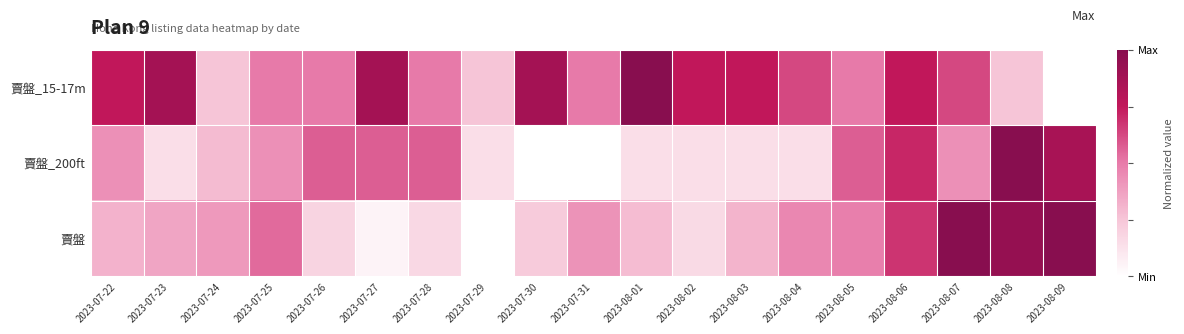

Reading right to left, extract all data points from this chart.

賣盤_15-17m: 2023-08-09=0.0	2023-08-08=0.2	2023-08-07=0.6	2023-08-06=0.8	2023-08-05=0.5	2023-08-04=0.6	2023-08-03=0.8	2023-08-02=0.8	2023-08-01=1.0	2023-07-31=0.5	2023-07-30=0.9	2023-07-29=0.2	2023-07-28=0.5	2023-07-27=0.9	2023-07-26=0.5	2023-07-25=0.5	2023-07-24=0.2	2023-07-23=0.9	2023-07-22=0.8
賣盤_200ft: 2023-08-09=0.9	2023-08-08=1.0	2023-08-07=0.4	2023-08-06=0.7	2023-08-05=0.6	2023-08-04=0.1	2023-08-03=0.1	2023-08-02=0.1	2023-08-01=0.1	2023-07-31=0.0	2023-07-30=0.0	2023-07-29=0.1	2023-07-28=0.6	2023-07-27=0.6	2023-07-26=0.6	2023-07-25=0.4	2023-07-24=0.3	2023-07-23=0.1	2023-07-22=0.4
賣盤: 2023-08-09=1.0	2023-08-08=0.9	2023-08-07=1.0	2023-08-06=0.7	2023-08-05=0.5	2023-08-04=0.5	2023-08-03=0.3	2023-08-02=0.2	2023-08-01=0.3	2023-07-31=0.4	2023-07-30=0.2	2023-07-29=0.0	2023-07-28=0.2	2023-07-27=0.1	2023-07-26=0.2	2023-07-25=0.5	2023-07-24=0.4	2023-07-23=0.4	2023-07-22=0.3